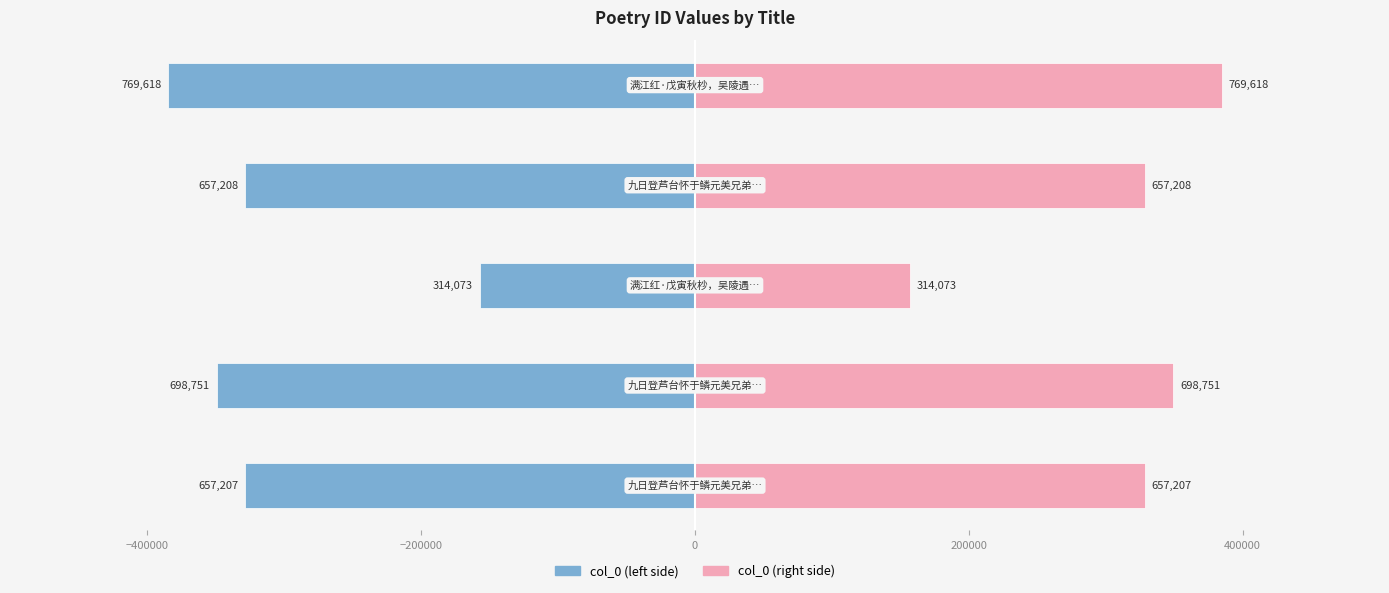

What are all the series names shown in the legend?

col_0 (left), col_0 (right)